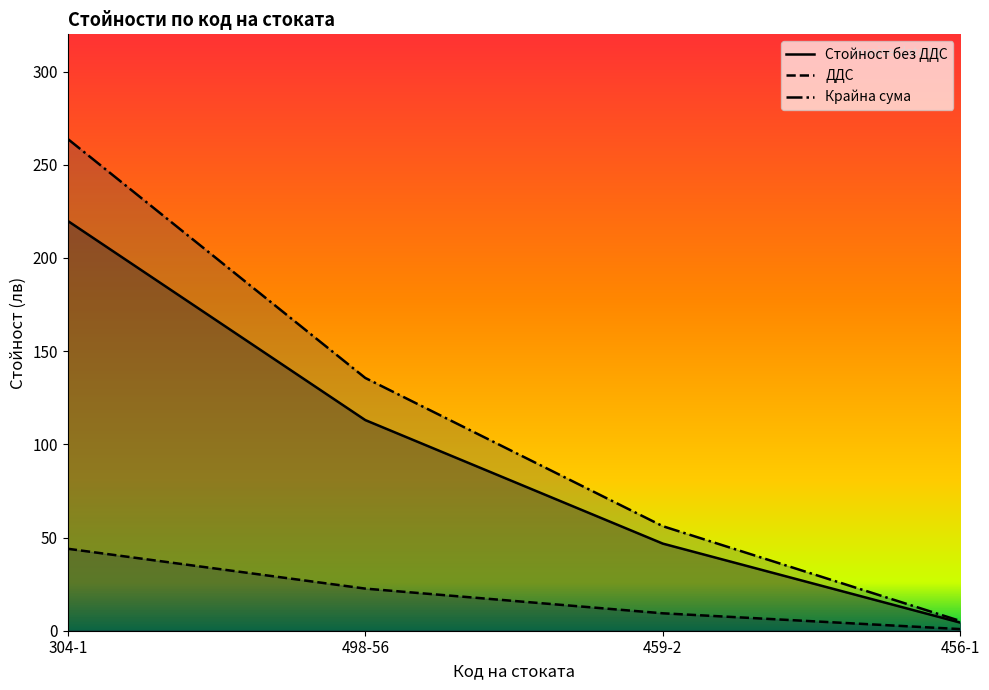

What is the average value of the Крайна сума series?

115.2